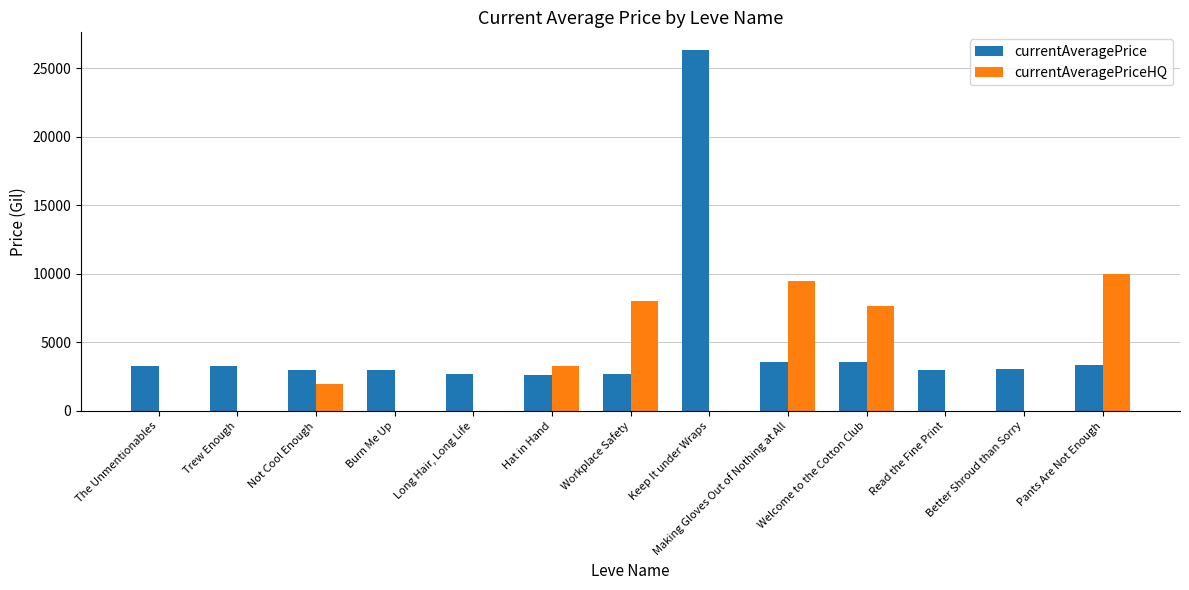

What is the greatest value displayed?

26304.0